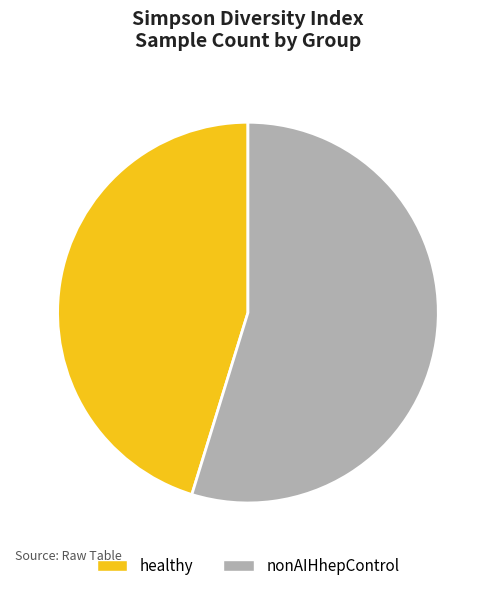

Which slice is the largest?

nonAIHhepControl